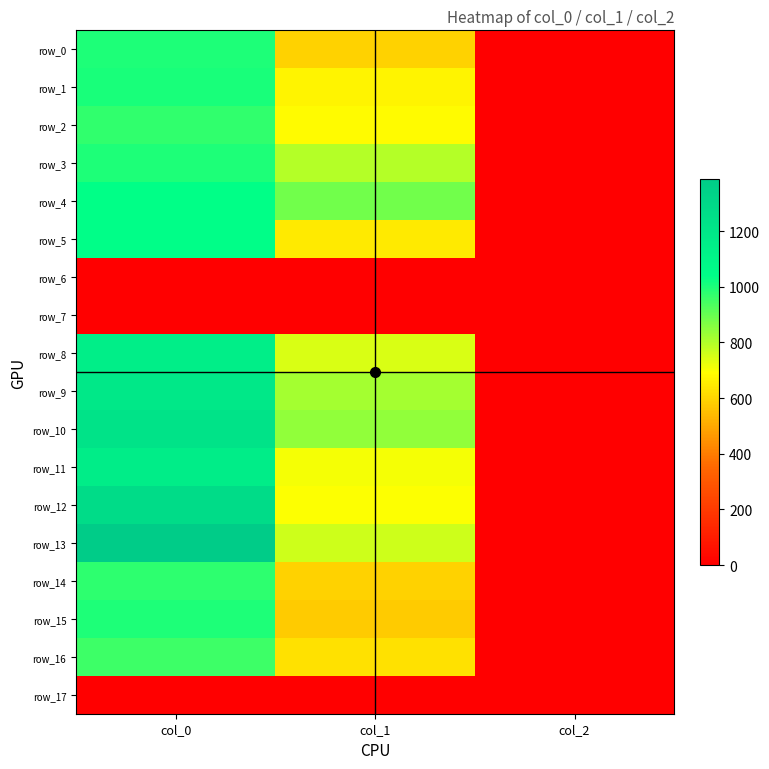

What is the sum of all row_12 values?

1977.3